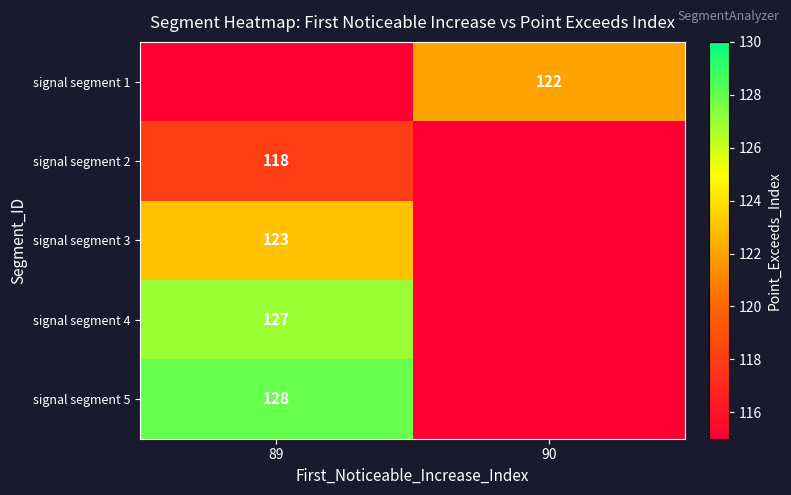

Is it true that signal segment 3 equals 215 at 89?

False